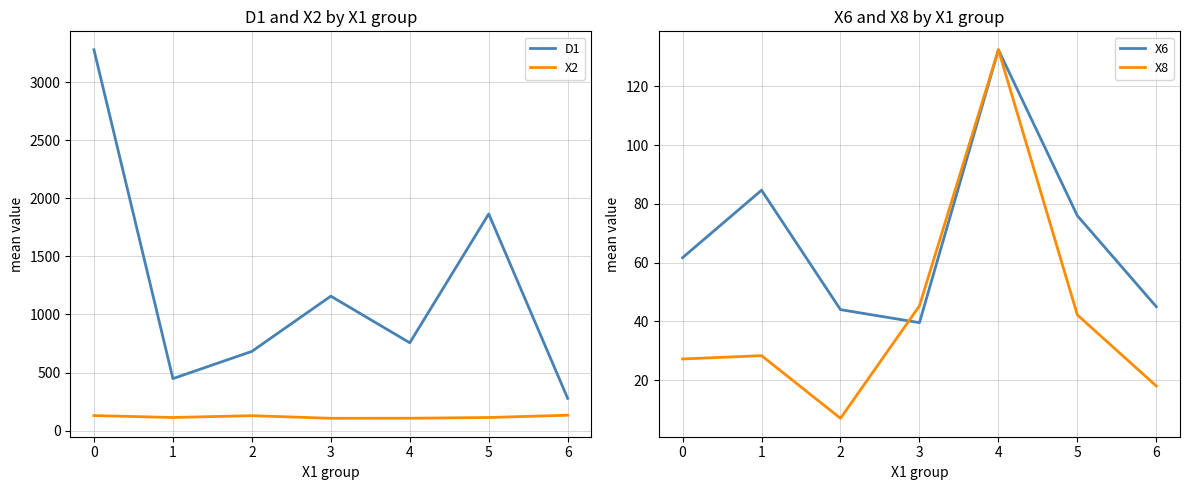

Is the value of X2 at 3 greater than the value of D1 at 4?

No